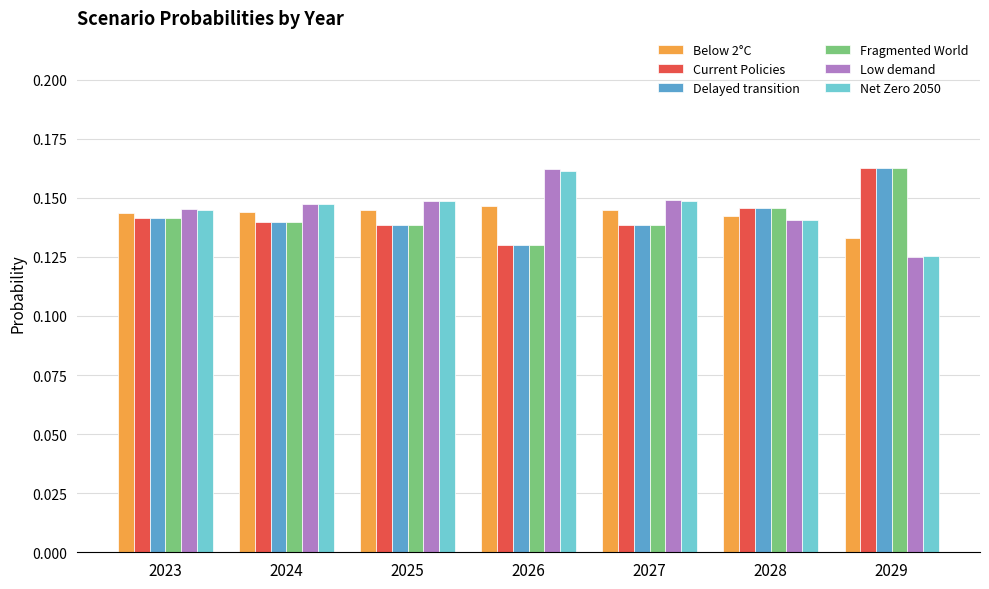

Where is Current Policies nearest to the value 0?

2026